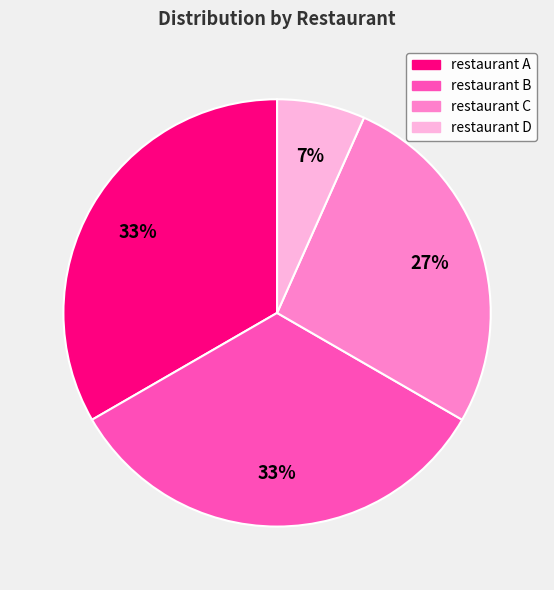

Combined, do restaurant B and restaurant A account for over 50%?

Yes